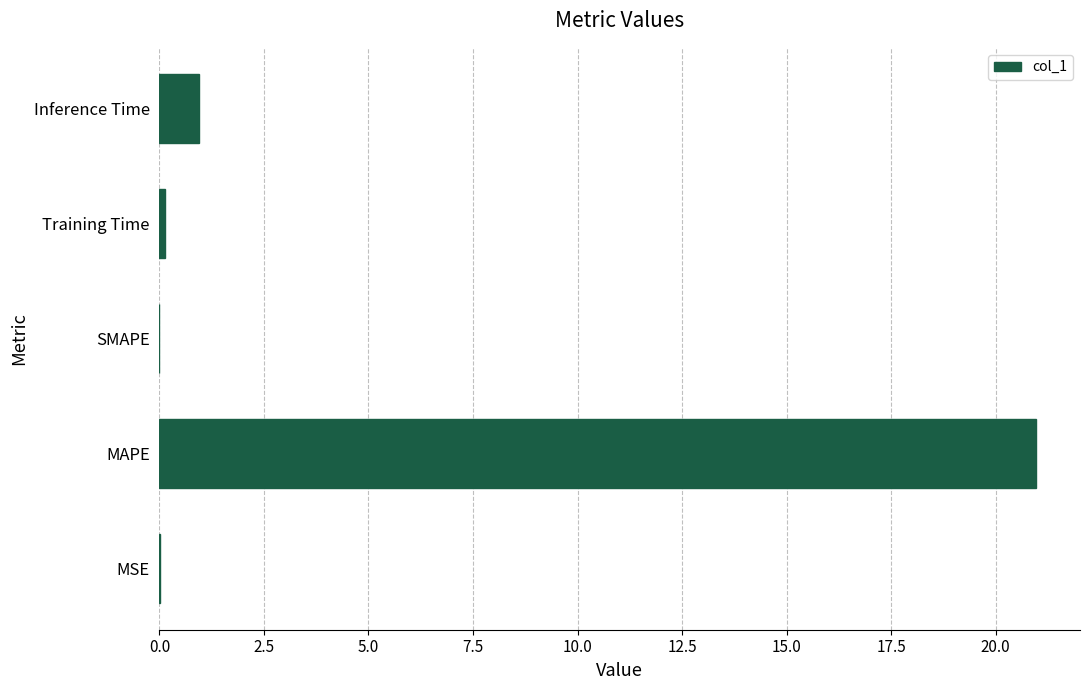

The value at SMAPE is 0.0. True or false?

True